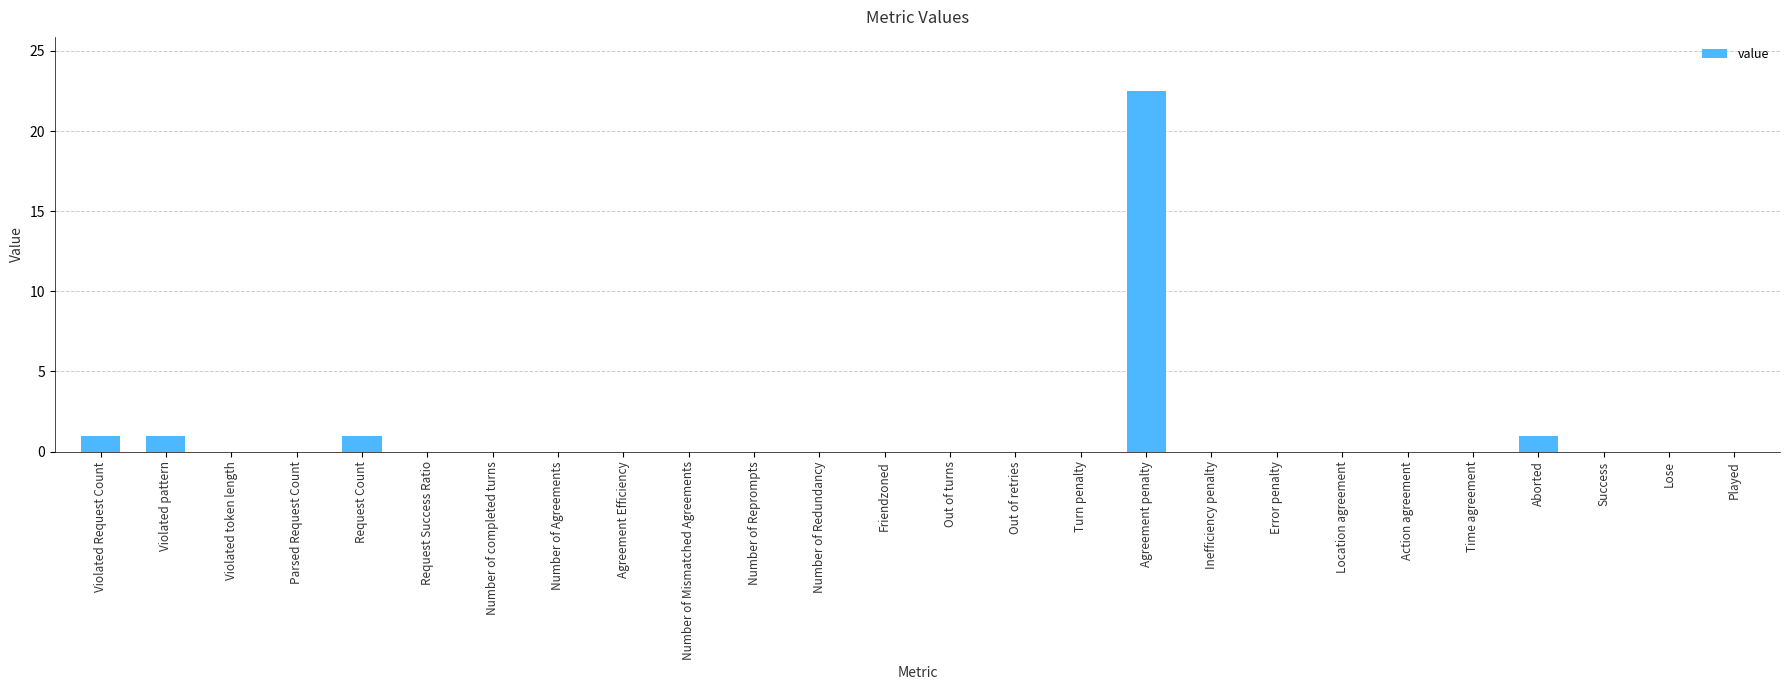

True or false: the data shows 22.5 at Agreement penalty.

True